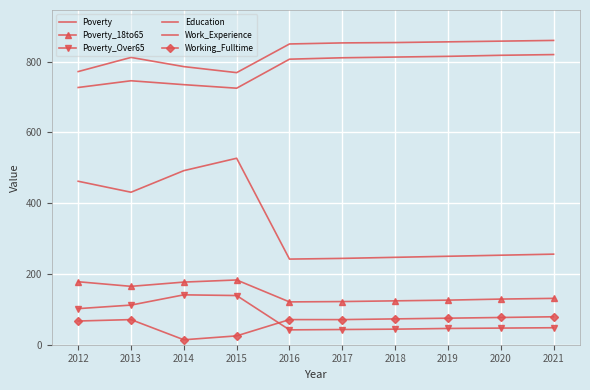

What is the value of the Education point at the 2nd from the left?

746